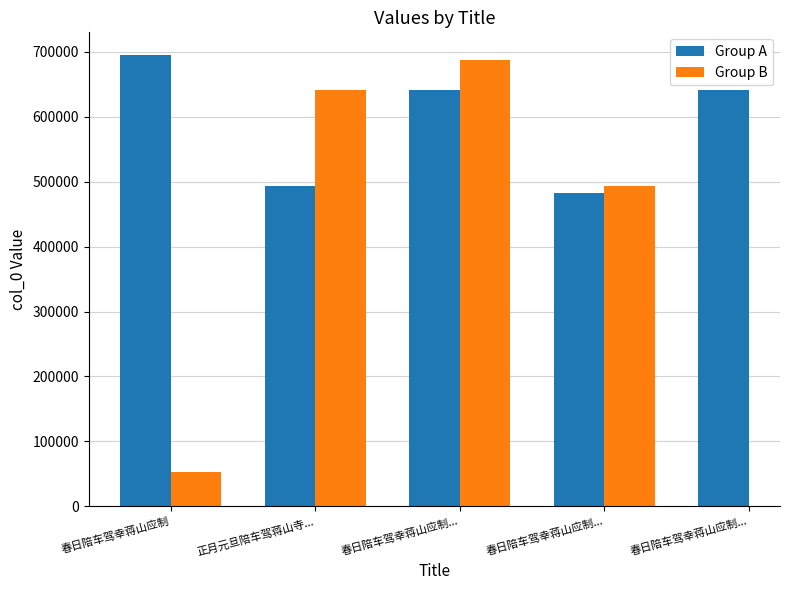

At which category does the chart reach its minimum across all series?

春日陪车驾幸蒋山应制